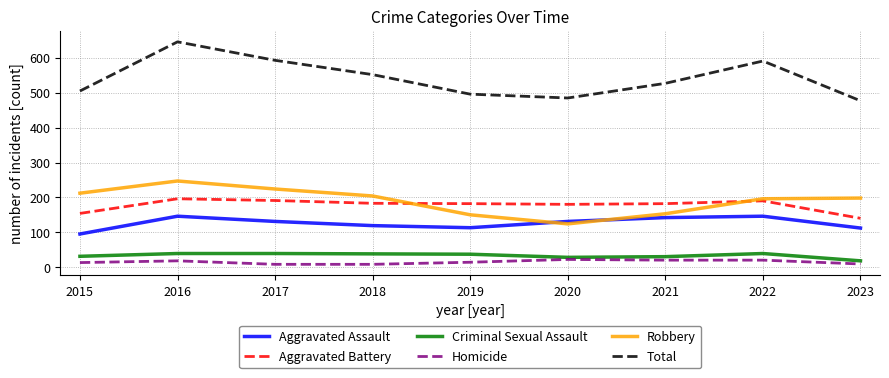

Is it true that Criminal Sexual Assault equals 39 at 2017?

True